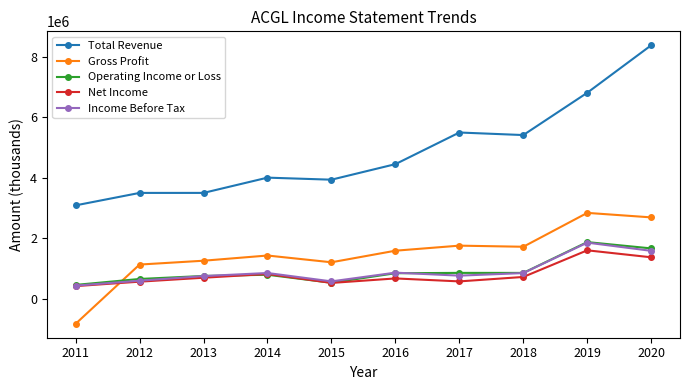

Where is Income Before Tax nearest to the value 1137750?

2016